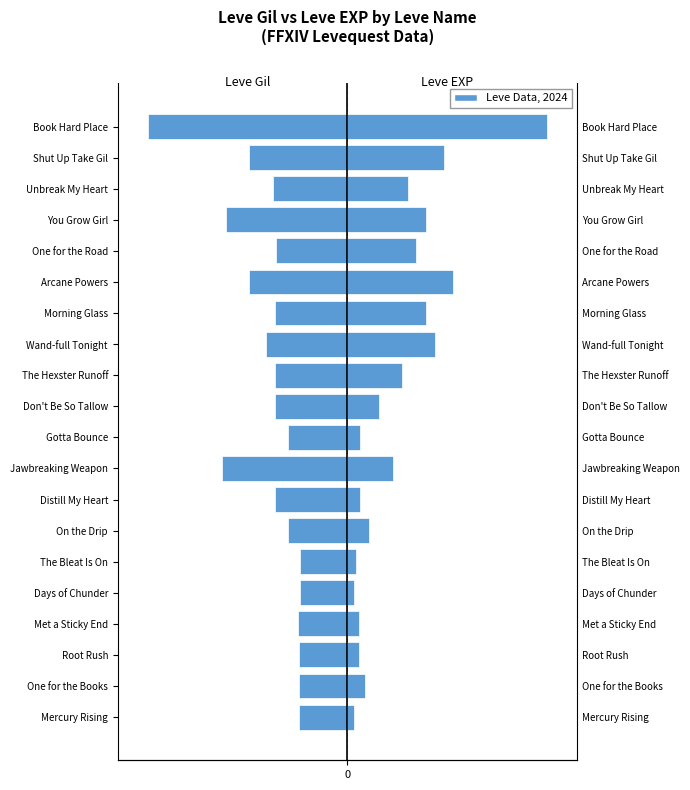

What is the value of the Leve EXP bar at the 9th from the left?

22.9